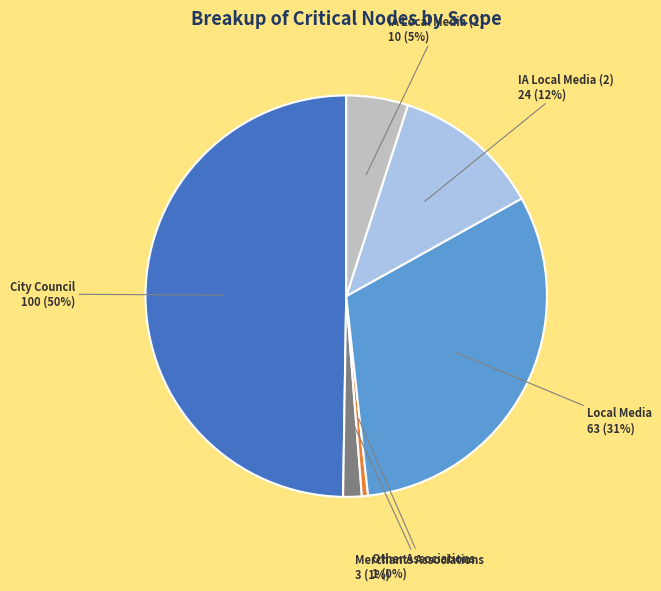

To the nearest percent, what is the combined percentage of IA Local Media (1) and Other Associations?

5%